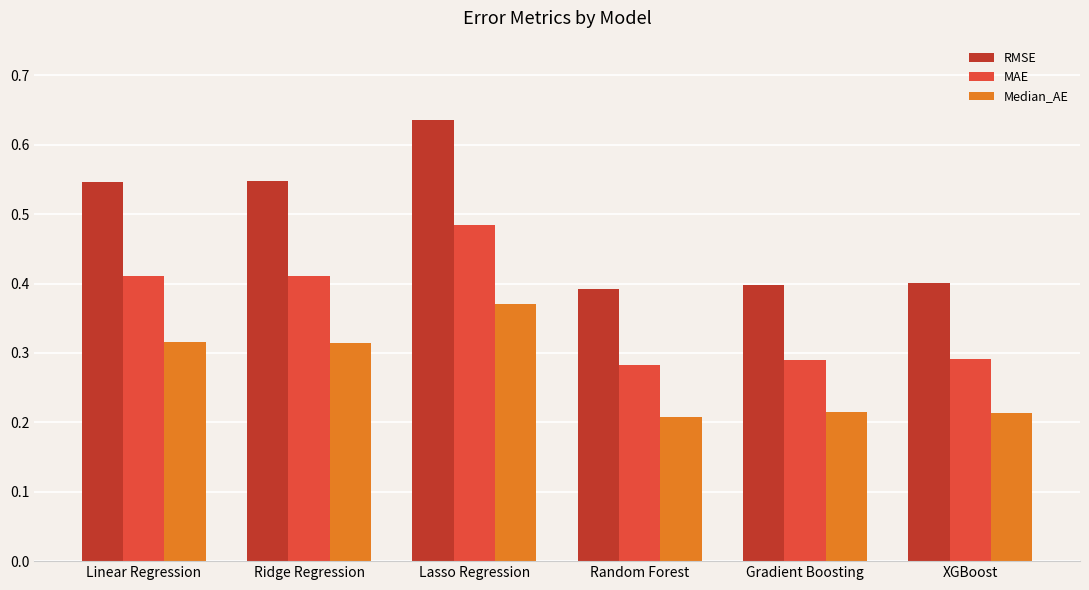

How many RMSE values are between 0 and 1?

6